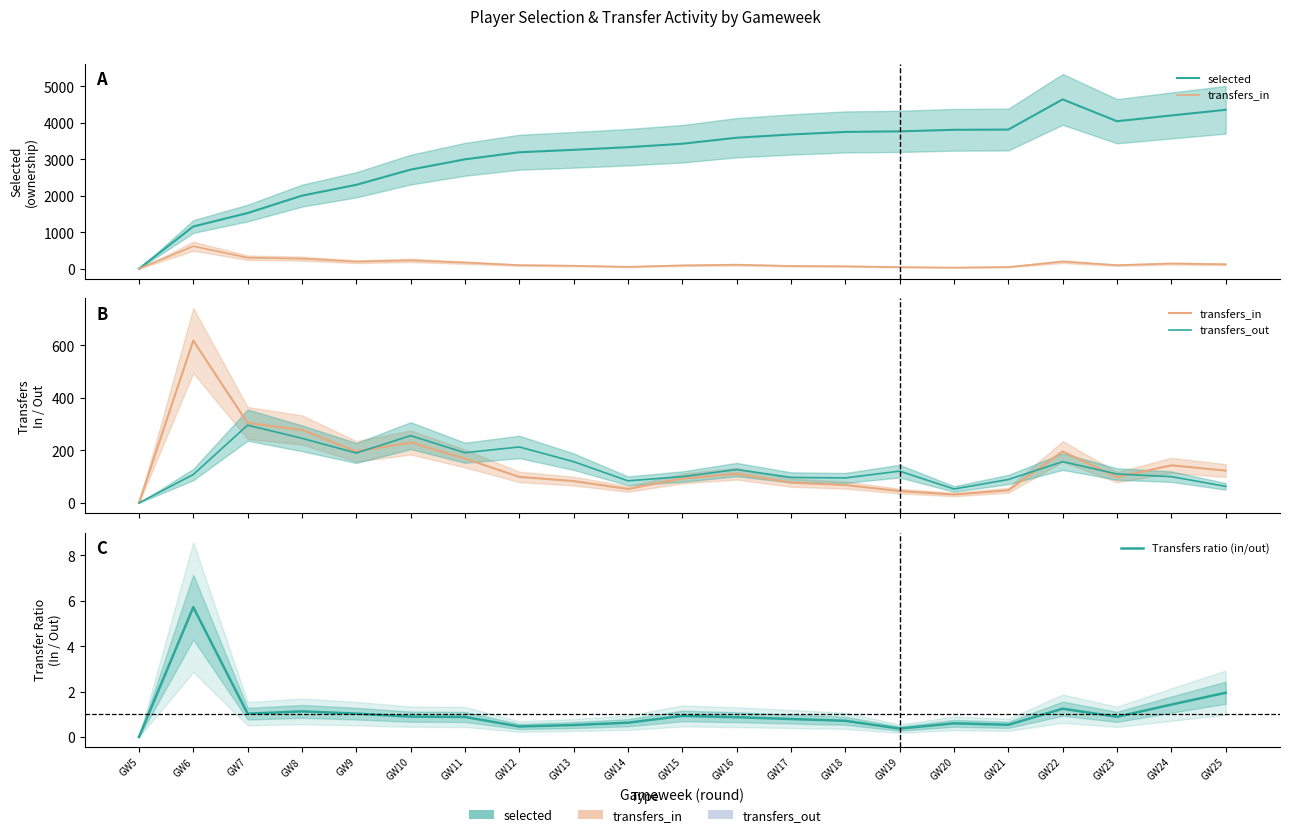

What is the sum of all Transfers ratio (in/out) values?

22.7